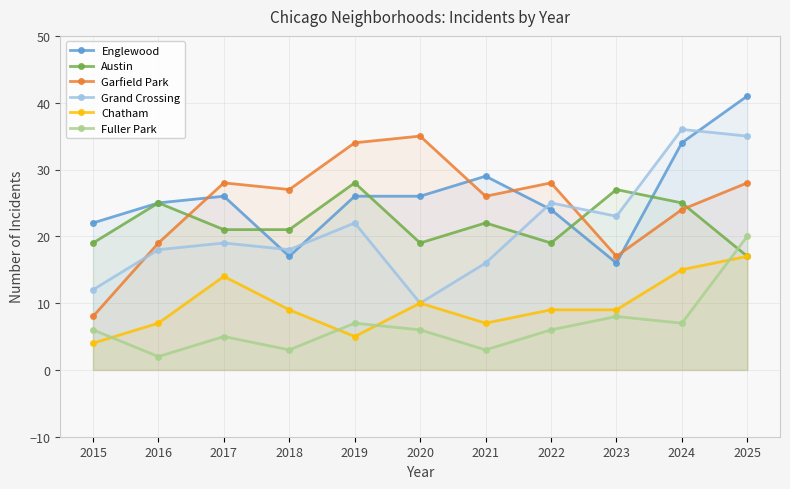

In Austin, how many points are higher than both neighbors (excluding endpoints)?

4